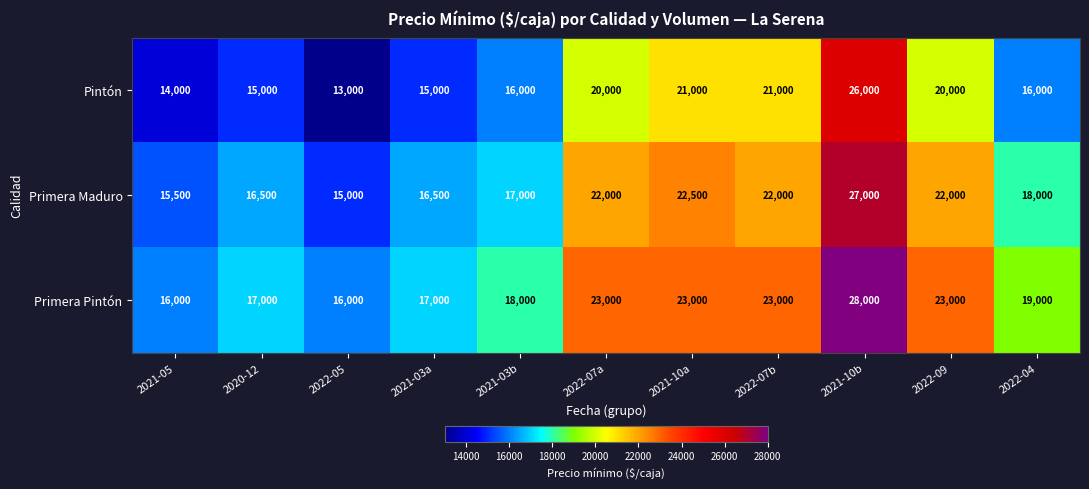

What is the difference between the second highest and minimum values in the Primera Pintón series?

7000